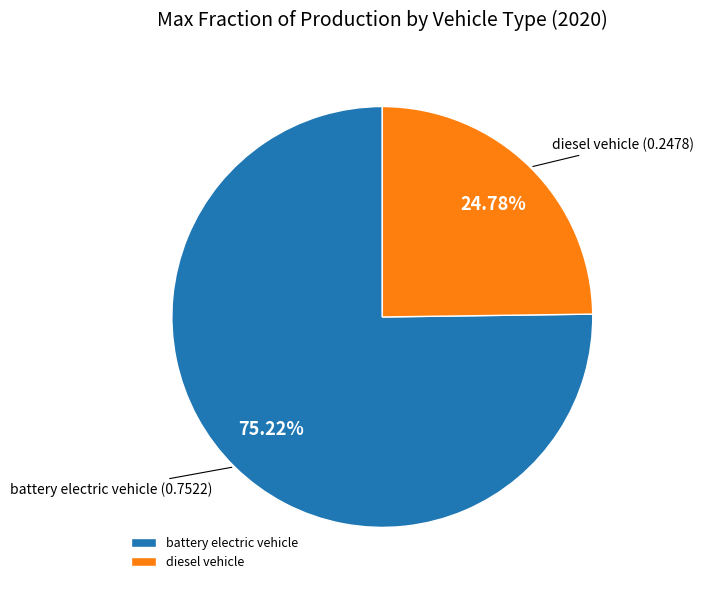

Between battery electric vehicle and diesel vehicle, which is larger?

battery electric vehicle